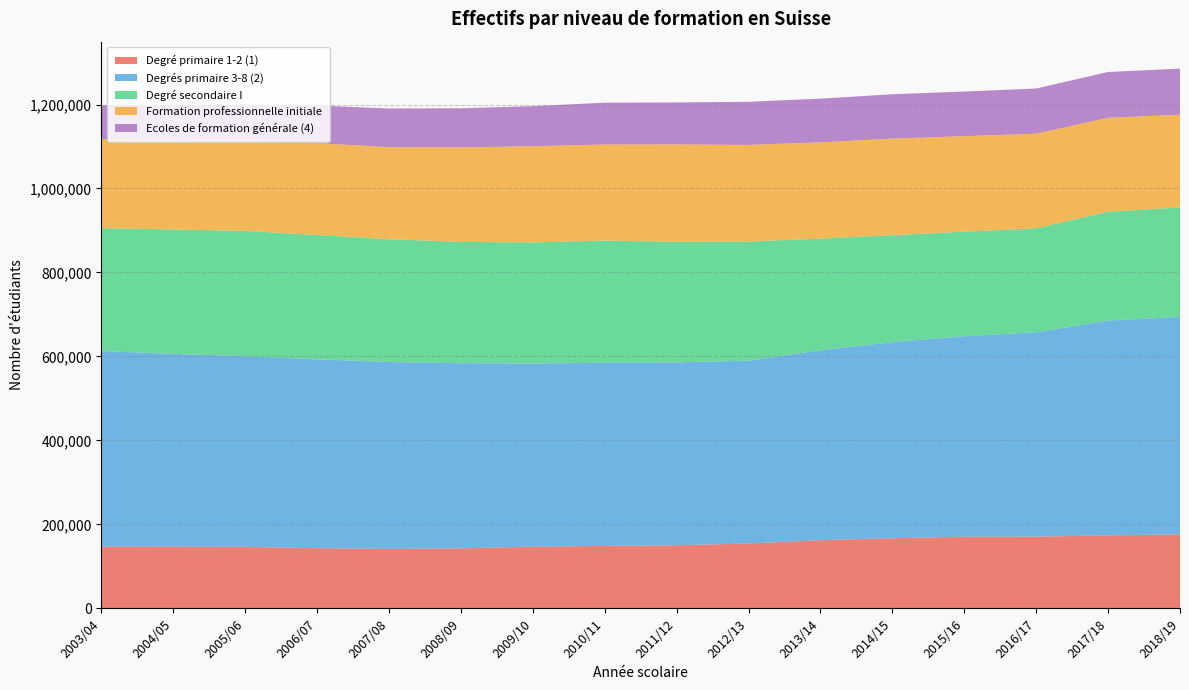

Reading left to right, extract all data points from this chart.

Degré primaire 1-2 (1): 2003/04=147080	2004/05=147000	2005/06=146474	2006/07=143410	2007/08=141659	2008/09=142965	2009/10=146980	2010/11=148879	2011/12=150344	2012/13=154532	2013/14=162464	2014/15=167120	2015/16=170557	2016/17=170756	2017/18=173896	2018/19=176229
Degrés primaire 3-8 (2): 2003/04=465777	2004/05=459191	2005/06=454092	2006/07=449649	2007/08=445136	2008/09=440885	2009/10=436111	2010/11=436076	2011/12=435548	2012/13=435461	2013/14=452298	2014/15=466834	2015/16=477502	2016/17=486824	2017/18=511428	2018/19=517905
Degré secondaire I: 2003/04=292730	2004/05=296161	2005/06=298436	2006/07=296113	2007/08=292348	2008/09=288979	2009/10=288604	2010/11=290927	2011/12=287242	2012/13=283763	2013/14=265819	2014/15=255001	2015/16=249074	2016/17=247652	2017/18=259381	2018/19=260677
Formation professionnelle initiale: 2003/04=212146	2004/05=211384	2005/06=213174	2006/07=218709	2007/08=219354	2008/09=225008	2009/10=229079	2010/11=228825	2011/12=231758	2012/13=230016	2013/14=229369	2014/15=229860	2015/16=227477	2016/17=225361	2017/18=223710	2018/19=220894
Ecoles de formation générale (4): 2003/04=80778	2004/05=84335	2005/06=87407	2006/07=89851	2007/08=91992	2008/09=93247	2009/10=95329	2010/11=99659	2011/12=100089	2012/13=102653	2013/14=104020	2014/15=105651	2015/16=106298	2016/17=107536	2017/18=109087	2018/19=109705